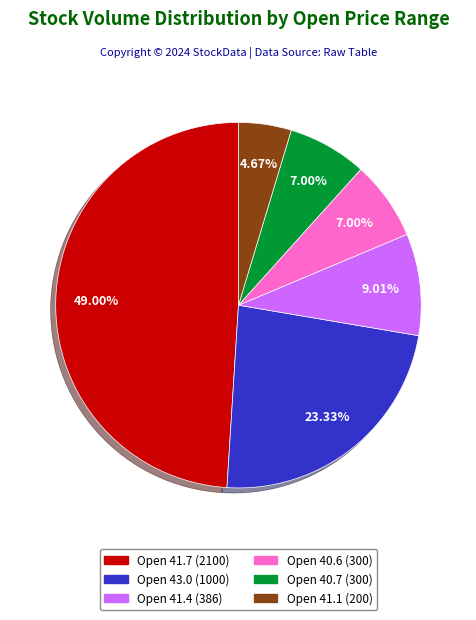

Is there a majority slice in this chart?

No